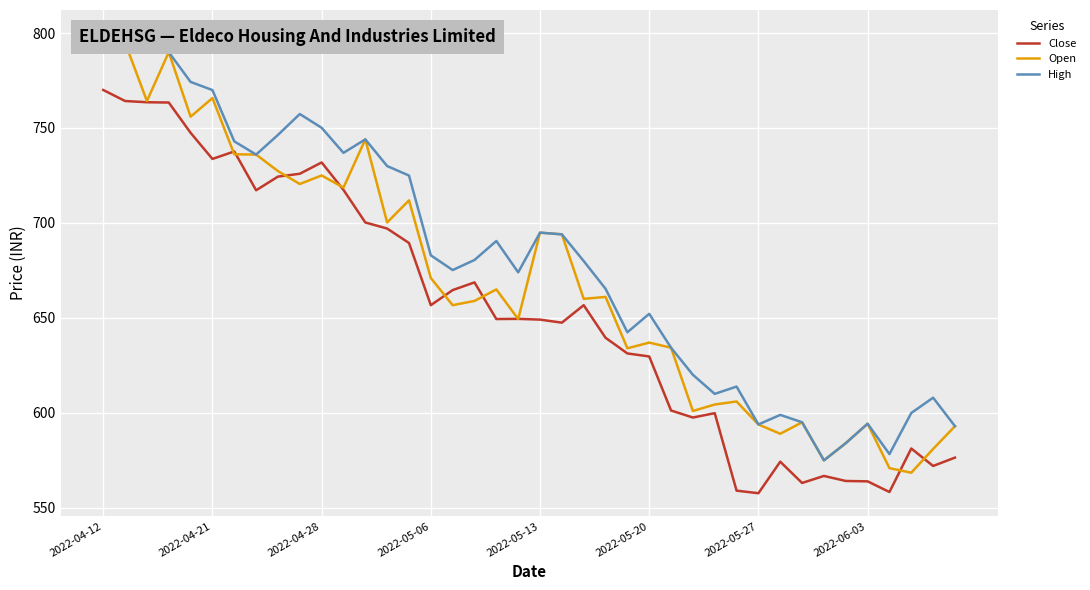

Which series has the largest range (max minus min)?

Open